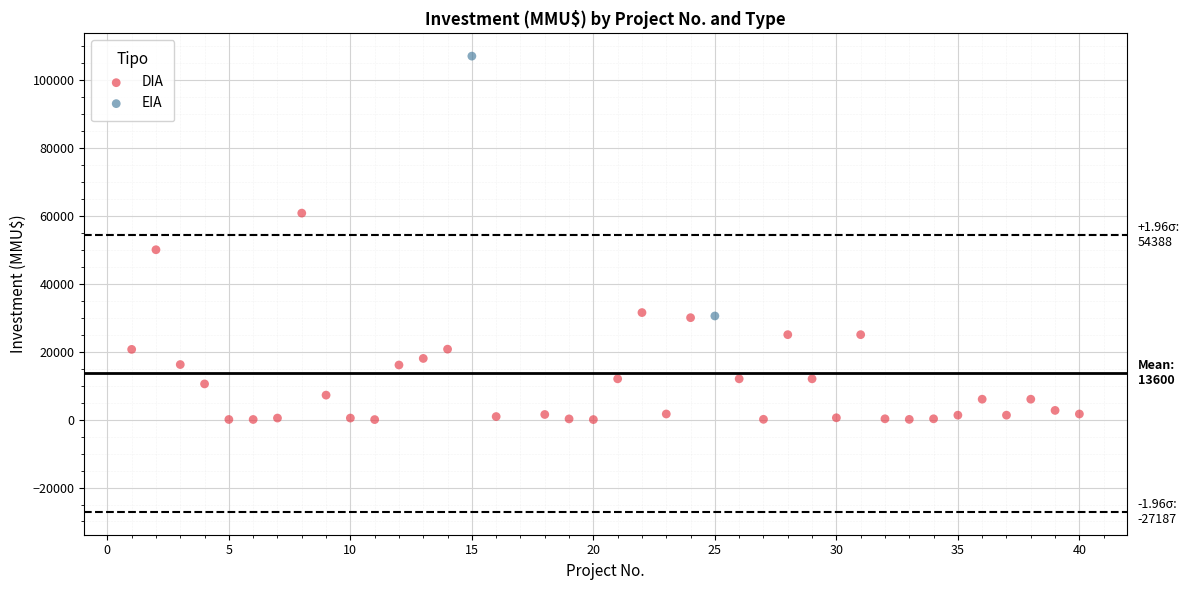

What are all the series names shown in the legend?

DIA, EIA